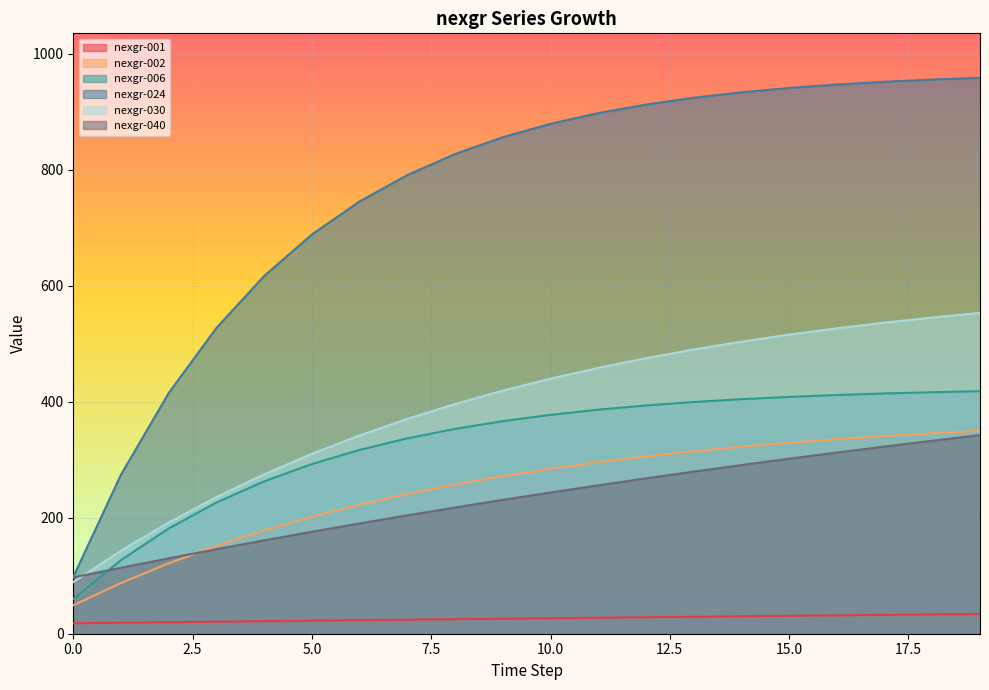

What is the difference between the maximum and second lowest values in the nexgr-040 series?

228.6